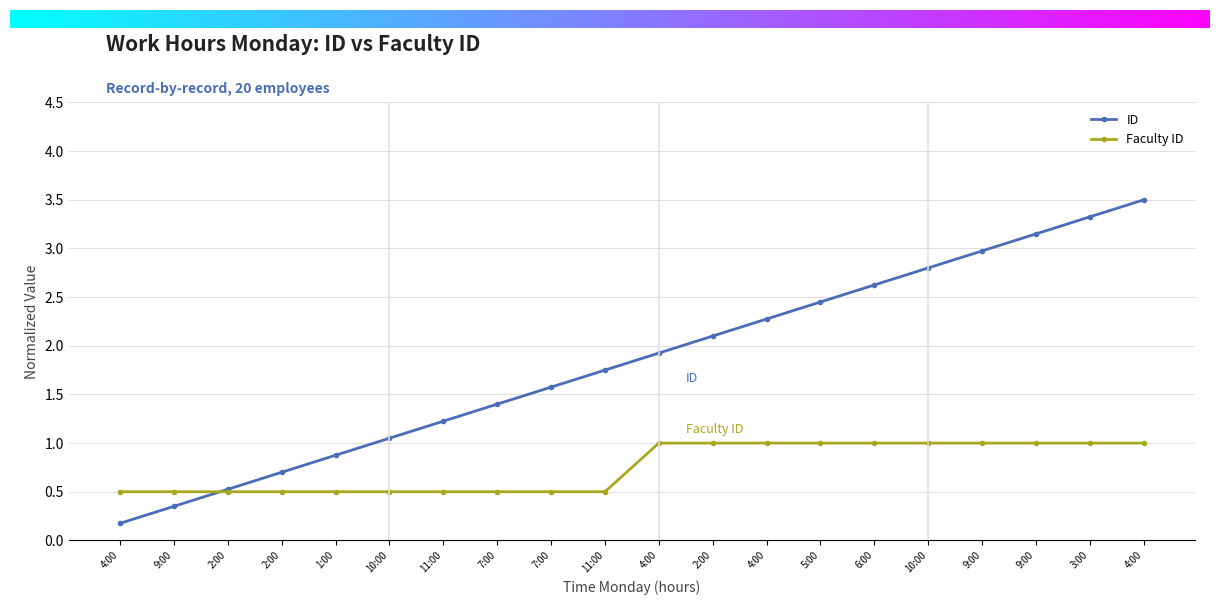

List the series in order of their overall mean, highest first.

ID, Faculty ID